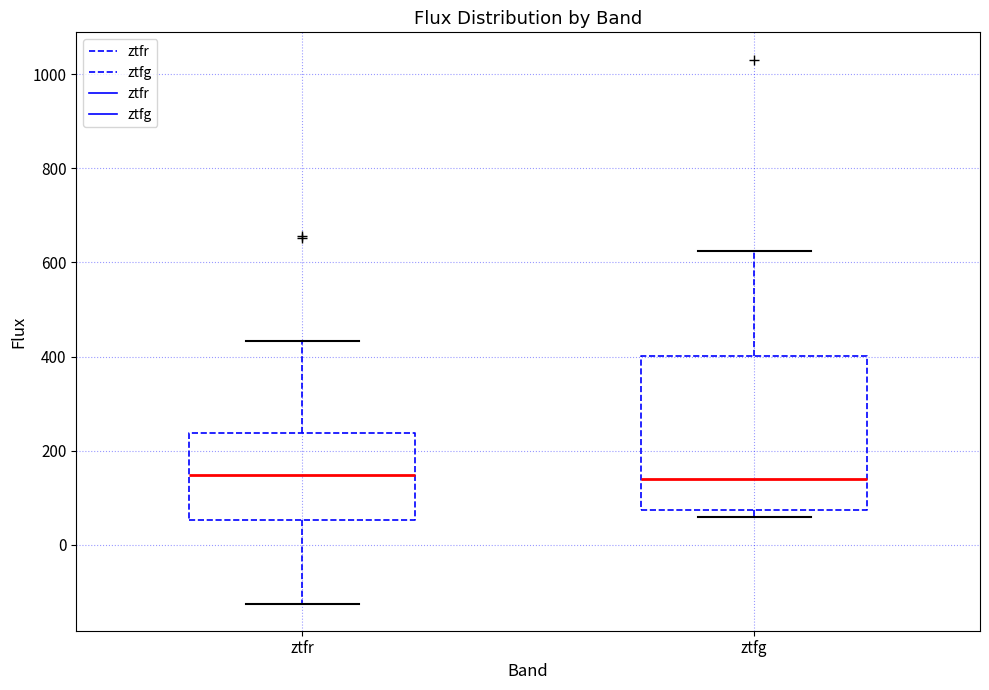

Reading left to right, transcribe this box plot: for each box, give where its median line is, the range the box spans, and where its two whiskers end, as read against the y-axis. The values are not printed on the chart, so give them approximately, as read against the axis.

ztfr: median 140, box 60 to 240, whiskers -120 to 440
ztfg: median 140, box 80 to 400, whiskers 60 to 620